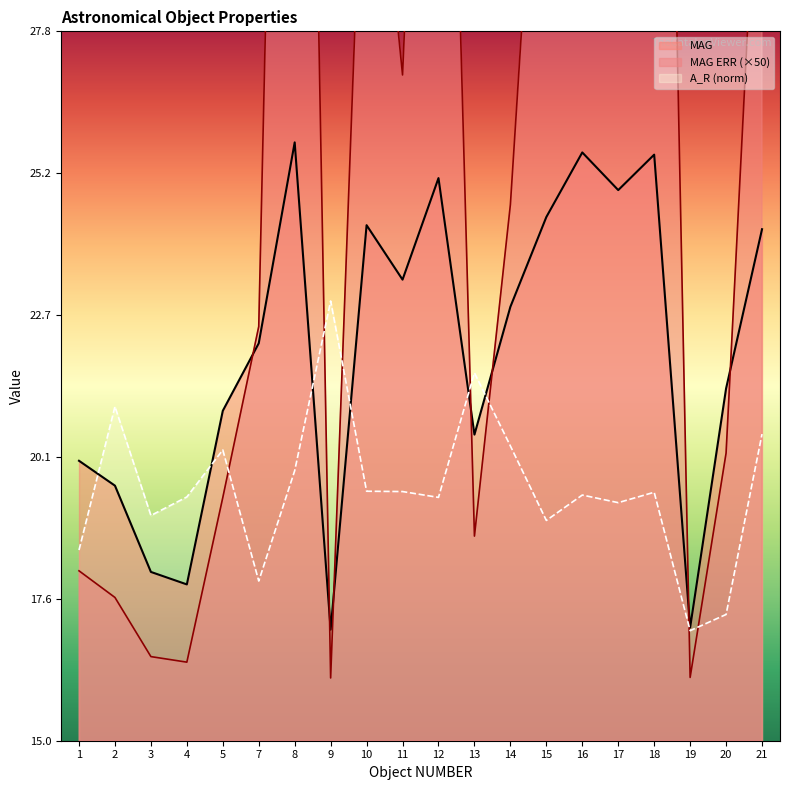

At which label does MAG first exceed 22?

7